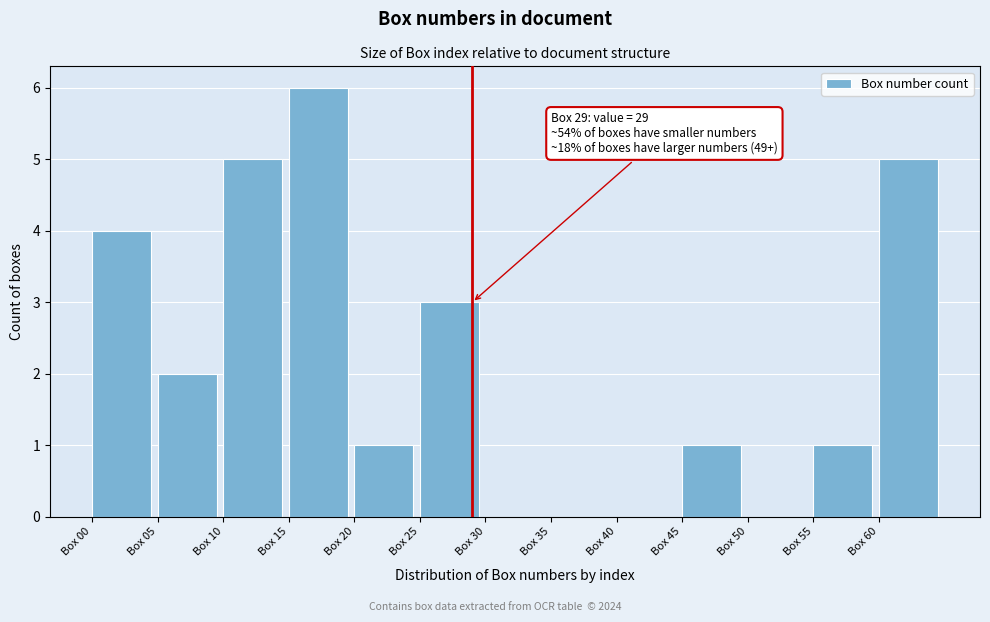

Which range on the x-axis has the tallest bar?

15 to 20